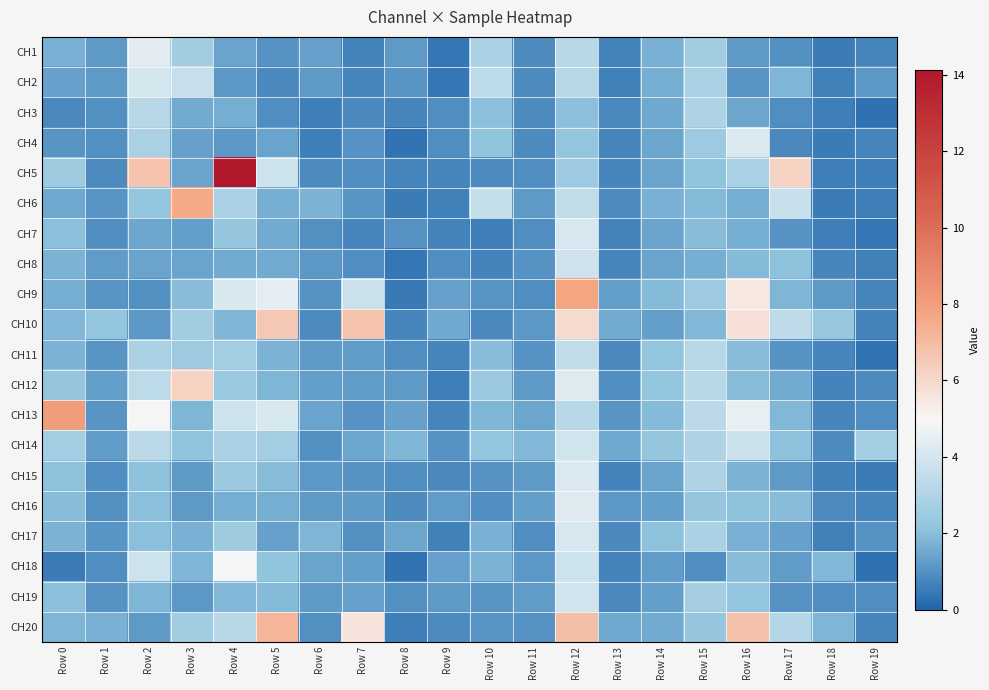

Reading right to left, what are all the values shown in this chart?

CH1: Row 19=0.7	Row 18=0.5	Row 17=1.0	Row 16=1.2	Row 15=2.6	Row 14=1.7	Row 13=0.7	Row 12=3.3	Row 11=0.9	Row 10=2.9	Row 9=0.4	Row 8=1.2	Row 7=0.7	Row 6=1.3	Row 5=1.0	Row 4=1.4	Row 3=2.6	Row 2=4.4	Row 1=1.2	Row 0=1.7
CH2: Row 19=1.1	Row 18=0.7	Row 17=1.8	Row 16=1.1	Row 15=2.8	Row 14=1.6	Row 13=0.7	Row 12=3.2	Row 11=0.9	Row 10=3.4	Row 9=0.4	Row 8=1.1	Row 7=0.7	Row 6=1.2	Row 5=0.8	Row 4=1.1	Row 3=3.6	Row 2=4.0	Row 1=1.2	Row 0=1.4
CH3: Row 19=0.3	Row 18=0.6	Row 17=0.9	Row 16=1.4	Row 15=2.9	Row 14=1.5	Row 13=0.8	Row 12=2.0	Row 11=0.8	Row 10=2.0	Row 9=0.9	Row 8=0.8	Row 7=0.8	Row 6=0.6	Row 5=0.9	Row 4=1.6	Row 3=1.6	Row 2=3.2	Row 1=1.0	Row 0=0.8
CH4: Row 19=0.8	Row 18=0.5	Row 17=0.8	Row 16=4.2	Row 15=2.5	Row 14=1.5	Row 13=0.7	Row 12=2.2	Row 11=0.9	Row 10=2.1	Row 9=0.9	Row 8=0.3	Row 7=1.0	Row 6=0.6	Row 5=1.4	Row 4=1.2	Row 3=1.3	Row 2=2.8	Row 1=1.0	Row 0=1.1
CH5: Row 19=0.6	Row 18=0.6	Row 17=6.2	Row 16=2.8	Row 15=2.1	Row 14=1.4	Row 13=0.7	Row 12=2.4	Row 11=0.9	Row 10=0.9	Row 9=0.8	Row 8=0.7	Row 7=0.9	Row 6=0.9	Row 5=3.8	Row 4=14.1	Row 3=1.4	Row 2=6.7	Row 1=0.9	Row 0=2.5
CH6: Row 19=0.6	Row 18=0.5	Row 17=3.6	Row 16=1.7	Row 15=1.9	Row 14=1.7	Row 13=0.8	Row 12=3.5	Row 11=1.2	Row 10=3.5	Row 9=0.6	Row 8=0.5	Row 7=1.1	Row 6=1.7	Row 5=1.7	Row 4=2.8	Row 3=7.6	Row 2=2.2	Row 1=1.1	Row 0=1.5
CH7: Row 19=0.4	Row 18=0.6	Row 17=1.0	Row 16=1.6	Row 15=2.0	Row 14=1.4	Row 13=0.7	Row 12=4.1	Row 11=0.9	Row 10=0.6	Row 9=0.7	Row 8=1.0	Row 7=0.8	Row 6=1.0	Row 5=1.6	Row 4=2.2	Row 3=1.3	Row 2=1.5	Row 1=0.9	Row 0=2.0
CH8: Row 19=0.7	Row 18=0.8	Row 17=2.0	Row 16=1.9	Row 15=1.6	Row 14=1.4	Row 13=0.7	Row 12=3.8	Row 11=1.0	Row 10=0.7	Row 9=0.9	Row 8=0.4	Row 7=0.9	Row 6=1.1	Row 5=1.6	Row 4=1.6	Row 3=1.4	Row 2=1.4	Row 1=1.2	Row 0=1.7
CH9: Row 19=0.7	Row 18=1.2	Row 17=1.8	Row 16=5.5	Row 15=2.5	Row 14=1.9	Row 13=1.3	Row 12=7.8	Row 11=0.9	Row 10=1.1	Row 9=1.4	Row 8=0.5	Row 7=3.7	Row 6=1.0	Row 5=4.4	Row 4=4.1	Row 3=2.0	Row 2=1.0	Row 1=1.1	Row 0=1.6
CH10: Row 19=0.7	Row 18=2.3	Row 17=3.4	Row 16=5.7	Row 15=1.8	Row 14=1.3	Row 13=1.6	Row 12=6.0	Row 11=1.2	Row 10=0.8	Row 9=1.5	Row 8=0.8	Row 7=6.8	Row 6=0.8	Row 5=6.5	Row 4=1.8	Row 3=2.6	Row 2=1.1	Row 1=2.2	Row 0=1.9
CH11: Row 19=0.3	Row 18=0.7	Row 17=1.0	Row 16=1.9	Row 15=3.2	Row 14=2.2	Row 13=0.8	Row 12=3.5	Row 11=1.0	Row 10=1.9	Row 9=0.8	Row 8=0.9	Row 7=1.2	Row 6=1.2	Row 5=1.7	Row 4=2.6	Row 3=2.4	Row 2=2.8	Row 1=1.1	Row 0=1.7
CH12: Row 19=0.9	Row 18=0.7	Row 17=1.6	Row 16=1.9	Row 15=3.3	Row 14=2.2	Row 13=0.9	Row 12=4.3	Row 11=1.2	Row 10=2.3	Row 9=0.6	Row 8=1.2	Row 7=1.3	Row 6=1.3	Row 5=1.8	Row 4=2.4	Row 3=6.2	Row 2=3.3	Row 1=1.3	Row 0=2.2
CH13: Row 19=0.9	Row 18=0.7	Row 17=1.8	Row 16=4.6	Row 15=3.3	Row 14=1.9	Row 13=1.1	Row 12=3.2	Row 11=1.5	Row 10=1.8	Row 9=0.7	Row 8=1.3	Row 7=1.0	Row 6=1.4	Row 5=4.1	Row 4=3.8	Row 3=1.8	Row 2=5.0	Row 1=1.1	Row 0=8.1
CH14: Row 19=2.6	Row 18=0.8	Row 17=2.1	Row 16=3.7	Row 15=3.0	Row 14=2.3	Row 13=1.5	Row 12=3.9	Row 11=1.9	Row 10=2.2	Row 9=1.0	Row 8=1.8	Row 7=1.5	Row 6=1.0	Row 5=2.6	Row 4=2.8	Row 3=2.1	Row 2=3.3	Row 1=1.2	Row 0=2.6
CH15: Row 19=0.5	Row 18=0.6	Row 17=1.2	Row 16=1.7	Row 15=2.9	Row 14=1.4	Row 13=0.7	Row 12=4.2	Row 11=1.2	Row 10=1.0	Row 9=0.8	Row 8=0.9	Row 7=1.0	Row 6=1.2	Row 5=2.0	Row 4=2.4	Row 3=1.2	Row 2=2.1	Row 1=0.9	Row 0=2.1
CH16: Row 19=0.8	Row 18=0.8	Row 17=2.0	Row 16=2.1	Row 15=2.2	Row 14=1.3	Row 13=1.2	Row 12=4.3	Row 11=1.3	Row 10=0.9	Row 9=1.2	Row 8=0.8	Row 7=1.2	Row 6=1.2	Row 5=1.6	Row 4=1.7	Row 3=1.2	Row 2=2.0	Row 1=1.0	Row 0=1.9
CH17: Row 19=1.0	Row 18=0.6	Row 17=1.3	Row 16=1.7	Row 15=2.8	Row 14=2.1	Row 13=0.8	Row 12=4.0	Row 11=0.9	Row 10=1.7	Row 9=0.7	Row 8=1.5	Row 7=1.0	Row 6=1.8	Row 5=1.3	Row 4=2.5	Row 3=1.7	Row 2=2.0	Row 1=1.1	Row 0=1.7
CH18: Row 19=0.3	Row 18=1.9	Row 17=1.2	Row 16=2.0	Row 15=0.9	Row 14=1.2	Row 13=0.7	Row 12=3.8	Row 11=1.1	Row 10=1.7	Row 9=1.4	Row 8=0.4	Row 7=1.3	Row 6=1.4	Row 5=2.1	Row 4=4.9	Row 3=1.8	Row 2=3.8	Row 1=0.9	Row 0=0.5
CH19: Row 19=0.9	Row 18=0.9	Row 17=1.0	Row 16=2.2	Row 15=2.7	Row 14=1.3	Row 13=0.8	Row 12=3.9	Row 11=1.3	Row 10=1.1	Row 9=1.2	Row 8=1.0	Row 7=1.4	Row 6=1.2	Row 5=1.9	Row 4=1.8	Row 3=1.1	Row 2=1.8	Row 1=1.0	Row 0=2.0
CH20: Row 19=0.7	Row 18=1.8	Row 17=3.1	Row 16=6.8	Row 15=2.3	Row 14=1.5	Row 13=1.5	Row 12=6.9	Row 11=1.0	Row 10=1.1	Row 9=0.9	Row 8=0.6	Row 7=5.6	Row 6=1.0	Row 5=7.2	Row 4=3.2	Row 3=2.6	Row 2=1.2	Row 1=1.7	Row 0=1.8